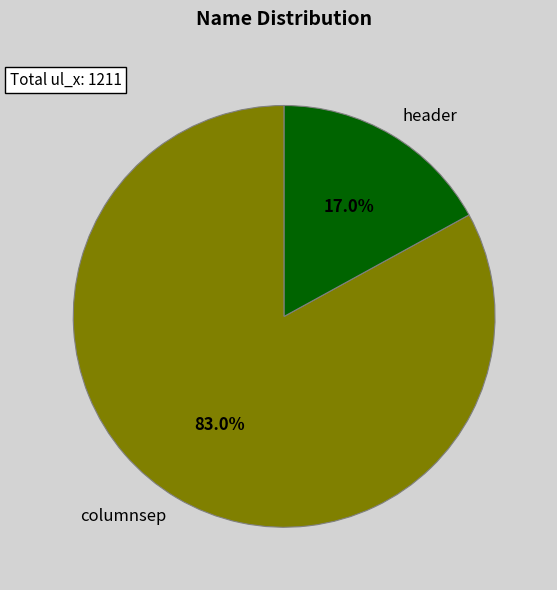

Which category has the smallest portion of the pie?

header